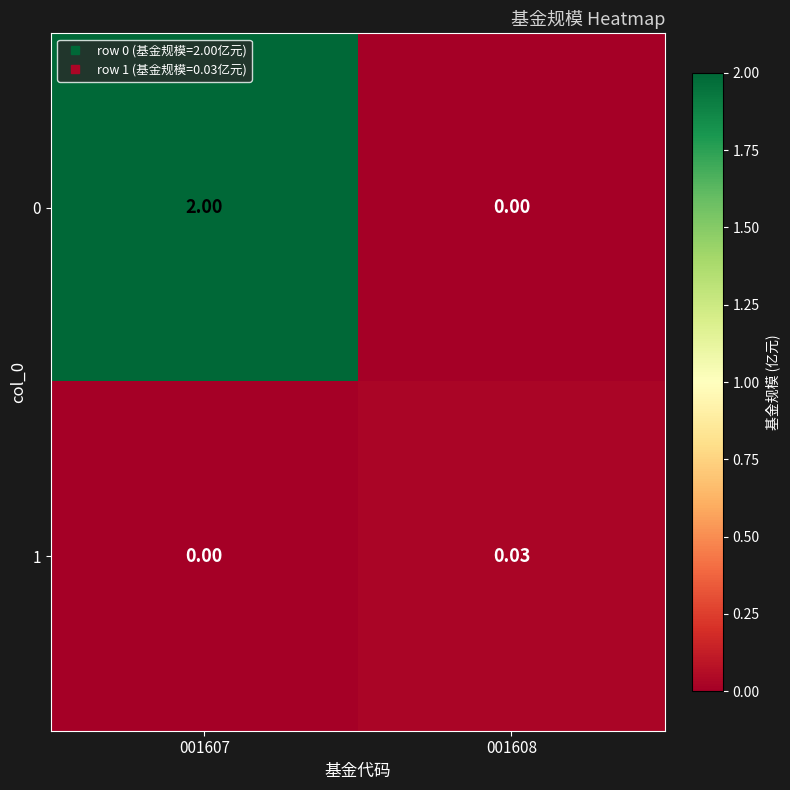

Is the value of 1 at 001608 greater than the value of 0 at 001607?

No